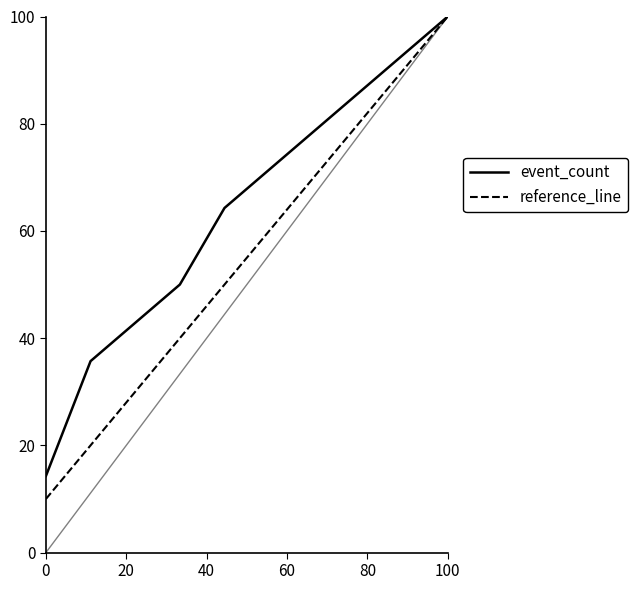

What is the greatest value displayed?

100.0